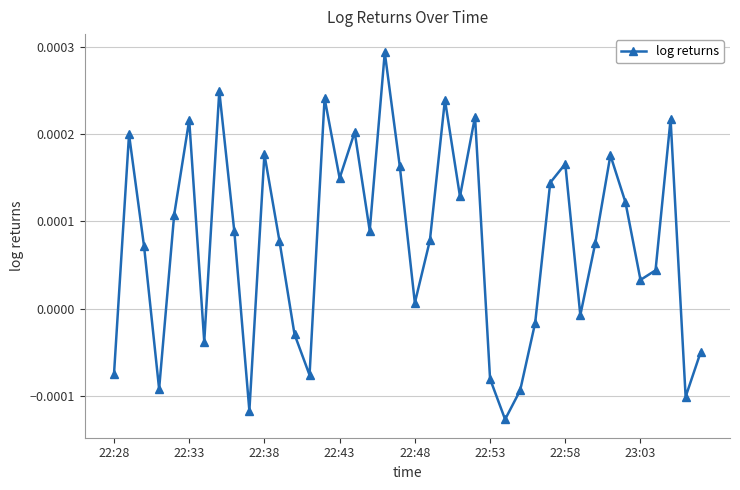

Count the number of values greater than 0.

27